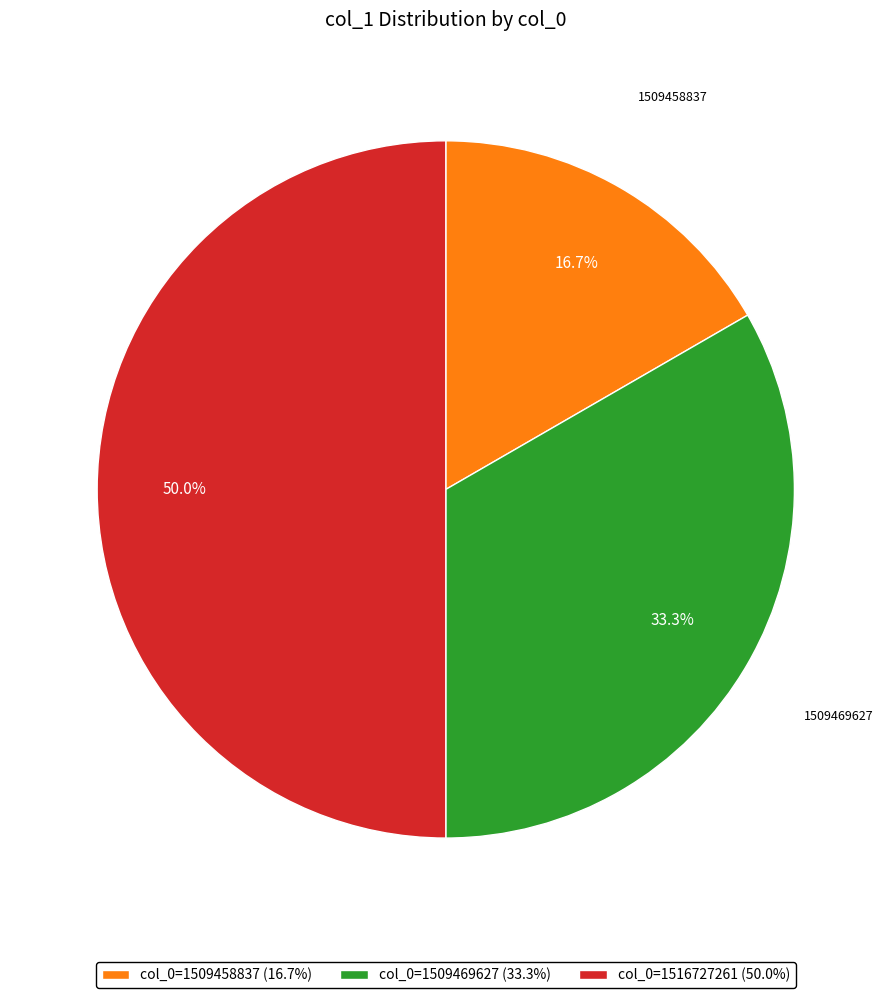

Which has a higher value, col_0=1516727261 (50.0%) or col_0=1509469627 (33.3%)?

col_0=1516727261 (50.0%)